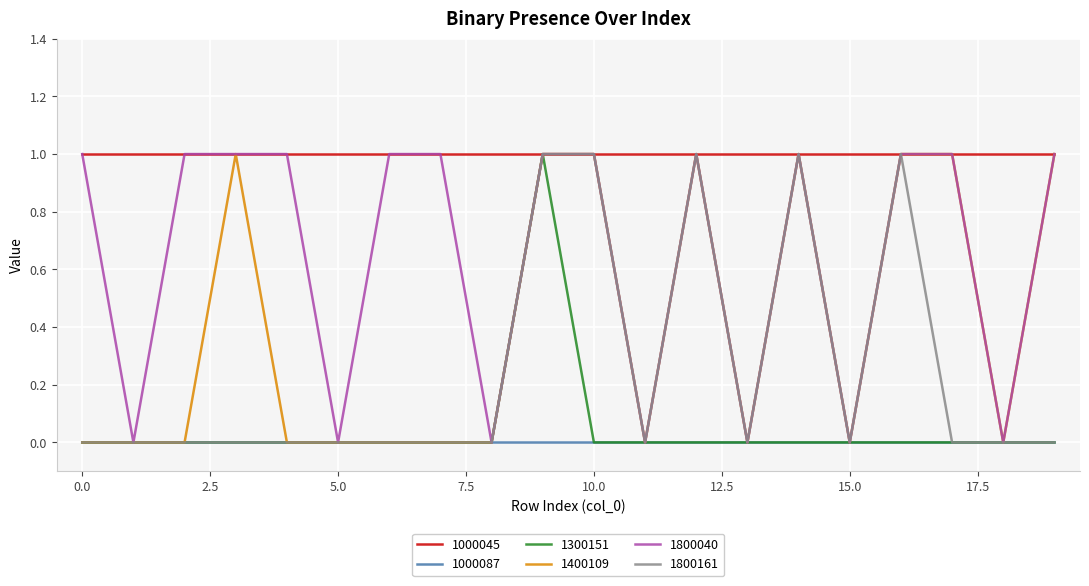

How many series are shown in this chart?

6